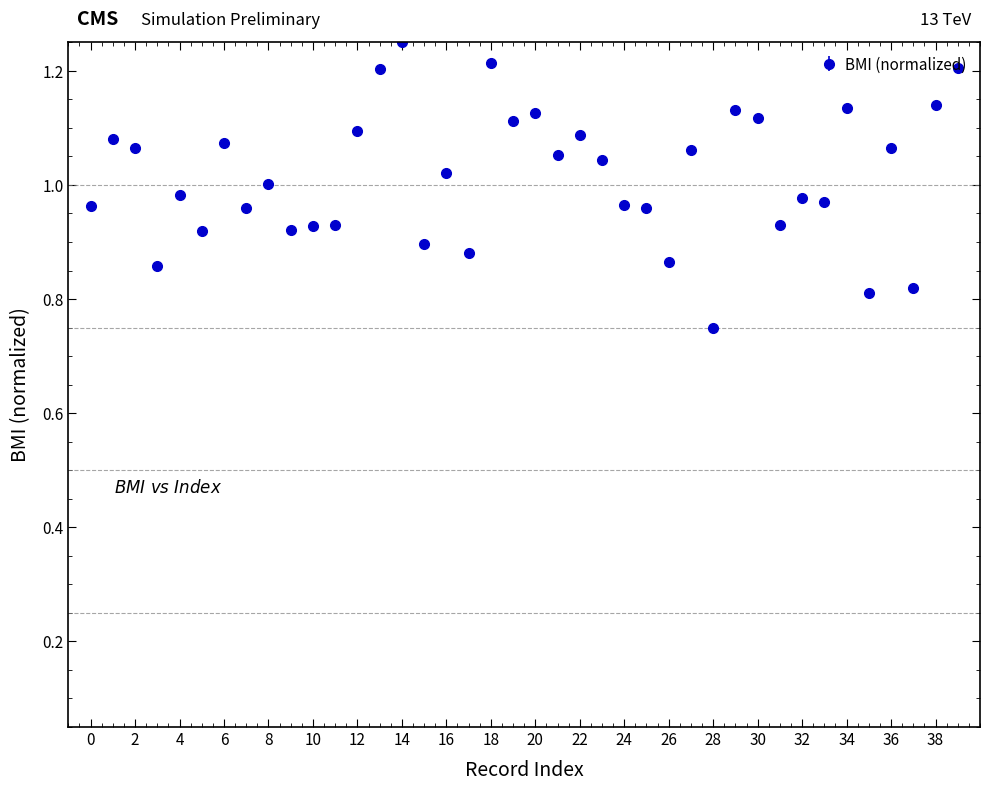

True or false: there are more than 2 points higher than both neighbors.

True